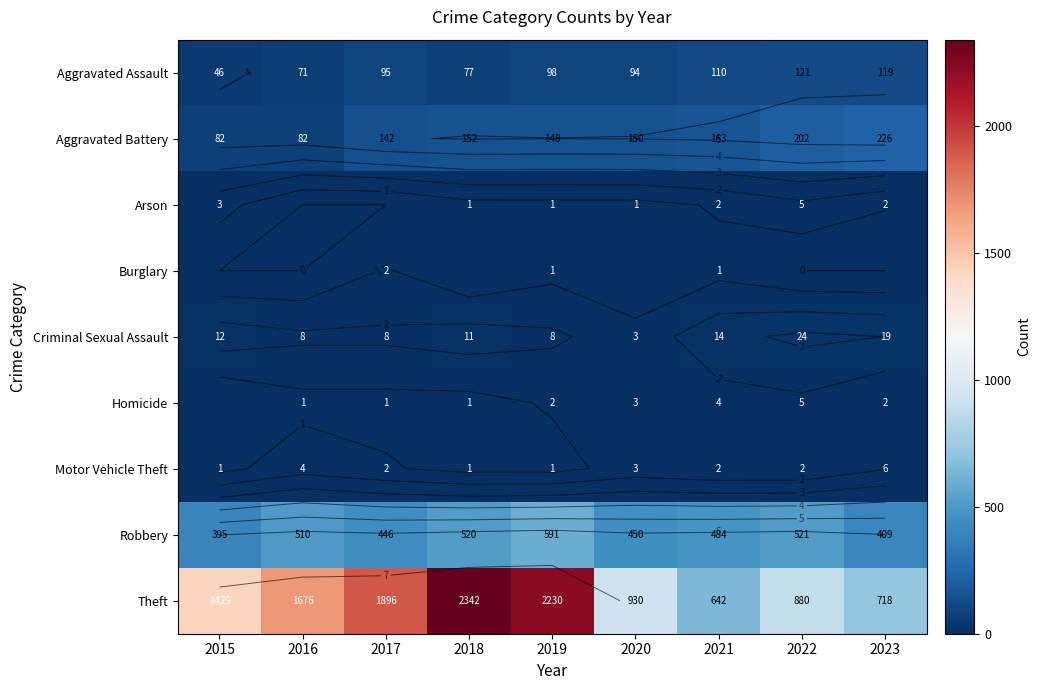

What is the spread (max minus min) of values at 2015?

1429